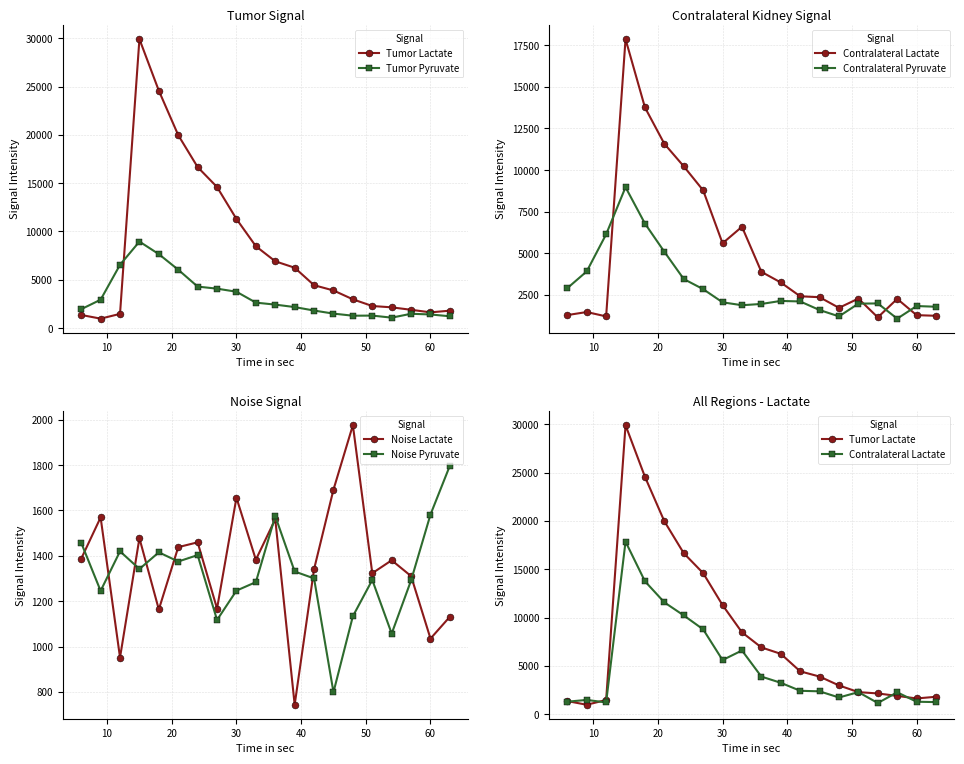

What is the difference between the maximum and minimum values in the Tumor Pyruvate series?

7876.1